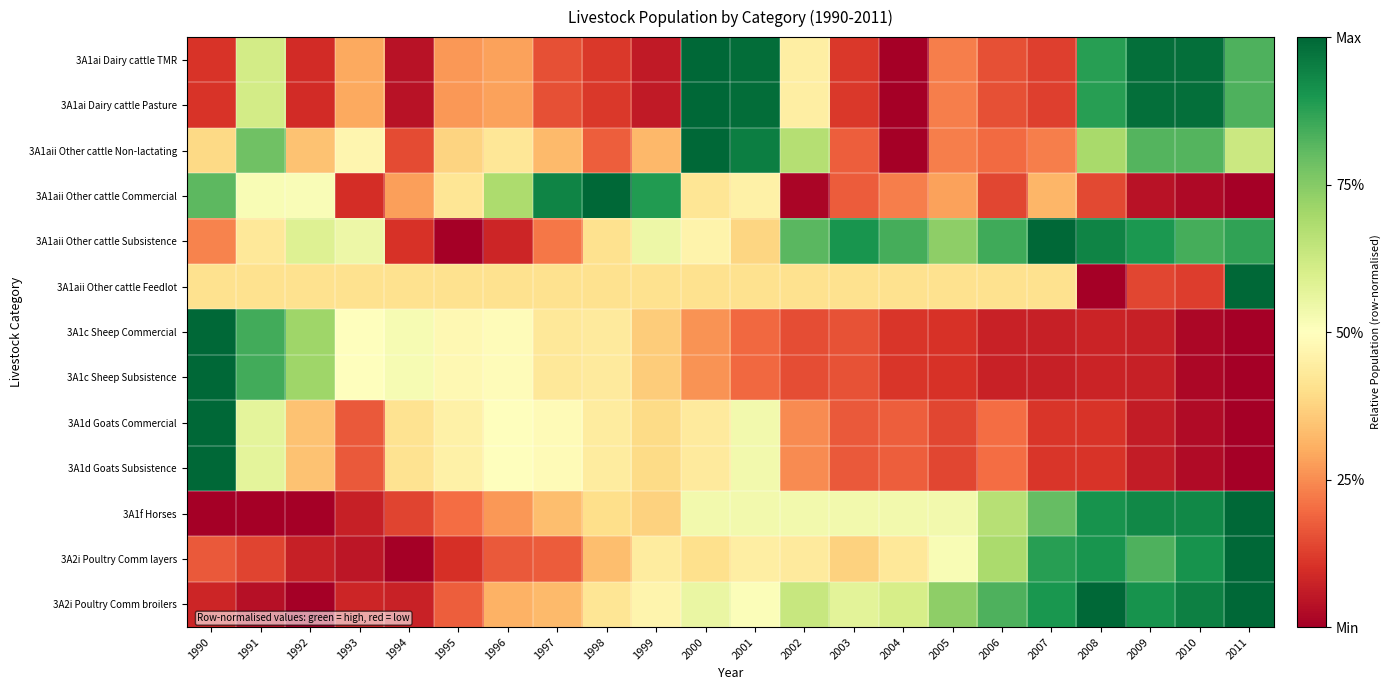

Reading right to left, transcribe all the data shown in this chart.

3A1ai Dairy cattle TMR: 2011=0.8	2010=1.0	2009=1.0	2008=0.9	2007=0.1	2006=0.2	2005=0.2	2004=0.0	2003=0.1	2002=0.4	2001=1.0	2000=1.0	1999=0.1	1998=0.1	1997=0.2	1996=0.3	1995=0.3	1994=0.0	1993=0.3	1992=0.1	1991=0.6	1990=0.1
3A1ai Dairy cattle Pasture: 2011=0.8	2010=1.0	2009=1.0	2008=0.9	2007=0.1	2006=0.2	2005=0.2	2004=0.0	2003=0.1	2002=0.4	2001=1.0	2000=1.0	1999=0.1	1998=0.1	1997=0.2	1996=0.3	1995=0.3	1994=0.0	1993=0.3	1992=0.1	1991=0.6	1990=0.1
3A1aii Other cattle Non-lactating: 2011=0.6	2010=0.8	2009=0.8	2008=0.7	2007=0.2	2006=0.2	2005=0.2	2004=0.0	2003=0.2	2002=0.7	2001=1.0	2000=1.0	1999=0.3	1998=0.2	1997=0.3	1996=0.4	1995=0.4	1994=0.1	1993=0.5	1992=0.3	1991=0.8	1990=0.4
3A1aii Other cattle Commercial: 2011=0.0	2010=0.0	2009=0.0	2008=0.1	2007=0.3	2006=0.1	2005=0.3	2004=0.2	2003=0.2	2002=0.0	2001=0.5	2000=0.4	1999=0.9	1998=1.0	1997=0.9	1996=0.7	1995=0.4	1994=0.3	1993=0.1	1992=0.5	1991=0.5	1990=0.8
3A1aii Other cattle Subsistence: 2011=0.9	2010=0.8	2009=0.9	2008=0.9	2007=1.0	2006=0.9	2005=0.7	2004=0.8	2003=0.9	2002=0.8	2001=0.4	2000=0.5	1999=0.5	1998=0.4	1997=0.2	1996=0.1	1995=0.0	1994=0.1	1993=0.5	1992=0.6	1991=0.4	1990=0.2
3A1aii Other cattle Feedlot: 2011=1.0	2010=0.1	2009=0.1	2008=0.0	2007=0.4	2006=0.4	2005=0.4	2004=0.4	2003=0.4	2002=0.4	2001=0.4	2000=0.4	1999=0.4	1998=0.4	1997=0.4	1996=0.4	1995=0.4	1994=0.4	1993=0.4	1992=0.4	1991=0.4	1990=0.4
3A1c Sheep Commercial: 2011=0.0	2010=0.0	2009=0.1	2008=0.1	2007=0.1	2006=0.1	2005=0.1	2004=0.1	2003=0.2	2002=0.1	2001=0.2	2000=0.3	1999=0.4	1998=0.4	1997=0.4	1996=0.5	1995=0.5	1994=0.5	1993=0.5	1992=0.7	1991=0.8	1990=1.0
3A1c Sheep Subsistence: 2011=0.0	2010=0.0	2009=0.1	2008=0.1	2007=0.1	2006=0.1	2005=0.1	2004=0.1	2003=0.2	2002=0.1	2001=0.2	2000=0.3	1999=0.4	1998=0.4	1997=0.4	1996=0.5	1995=0.5	1994=0.5	1993=0.5	1992=0.7	1991=0.8	1990=1.0
3A1d Goats Commercial: 2011=0.0	2010=0.0	2009=0.1	2008=0.1	2007=0.1	2006=0.2	2005=0.1	2004=0.2	2003=0.2	2002=0.2	2001=0.5	2000=0.4	1999=0.4	1998=0.4	1997=0.5	1996=0.5	1995=0.5	1994=0.4	1993=0.2	1992=0.3	1991=0.6	1990=1.0
3A1d Goats Subsistence: 2011=0.0	2010=0.0	2009=0.1	2008=0.1	2007=0.1	2006=0.2	2005=0.1	2004=0.2	2003=0.2	2002=0.2	2001=0.5	2000=0.4	1999=0.4	1998=0.4	1997=0.5	1996=0.5	1995=0.5	1994=0.4	1993=0.2	1992=0.3	1991=0.6	1990=1.0
3A1f Horses: 2011=1.0	2010=0.9	2009=0.9	2008=0.9	2007=0.8	2006=0.7	2005=0.5	2004=0.5	2003=0.5	2002=0.5	2001=0.5	2000=0.5	1999=0.4	1998=0.4	1997=0.3	1996=0.3	1995=0.2	1994=0.1	1993=0.1	1992=0.0	1991=0.0	1990=0.0
3A2i Poultry Comm layers: 2011=1.0	2010=0.9	2009=0.8	2008=0.9	2007=0.9	2006=0.7	2005=0.5	2004=0.4	2003=0.4	2002=0.4	2001=0.4	2000=0.4	1999=0.4	1998=0.3	1997=0.2	1996=0.2	1995=0.1	1994=0.0	1993=0.1	1992=0.1	1991=0.1	1990=0.2
3A2i Poultry Comm broilers: 2011=1.0	2010=0.9	2009=0.9	2008=1.0	2007=0.9	2006=0.8	2005=0.7	2004=0.6	2003=0.6	2002=0.6	2001=0.5	2000=0.6	1999=0.5	1998=0.4	1997=0.3	1996=0.3	1995=0.2	1994=0.1	1993=0.1	1992=0.0	1991=0.0	1990=0.1